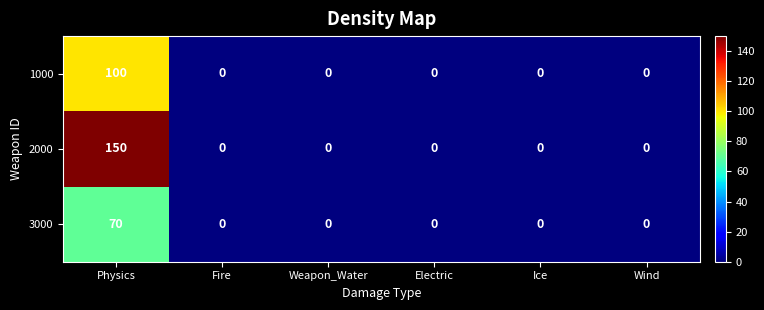

List the series in order of their overall mean, highest first.

2000, 1000, 3000